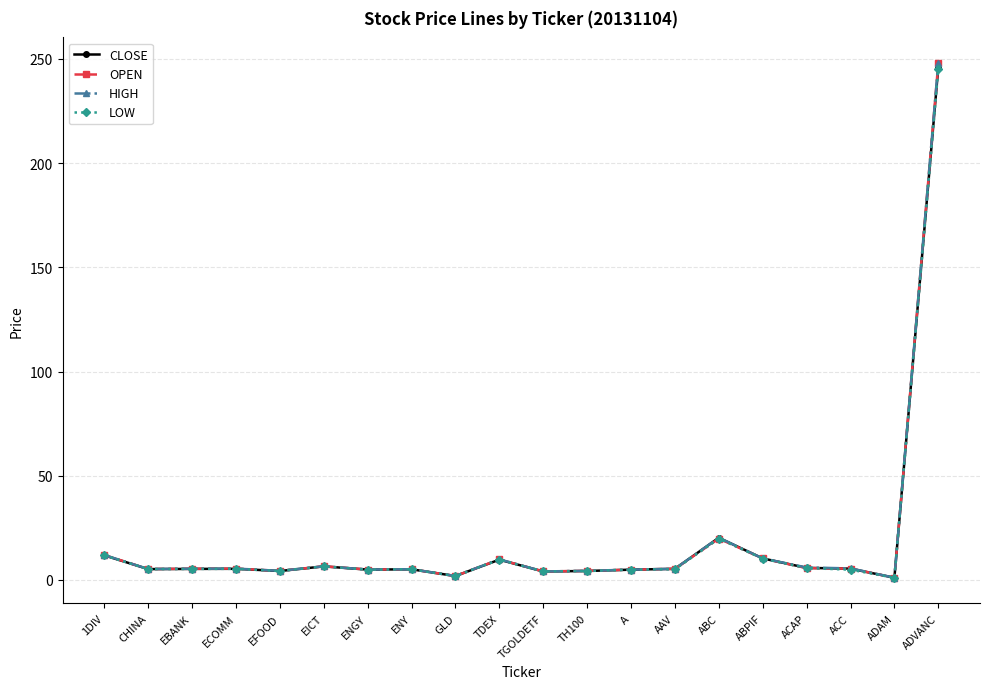

The HIGH series shows 20.2 at ABC. True or false?

True